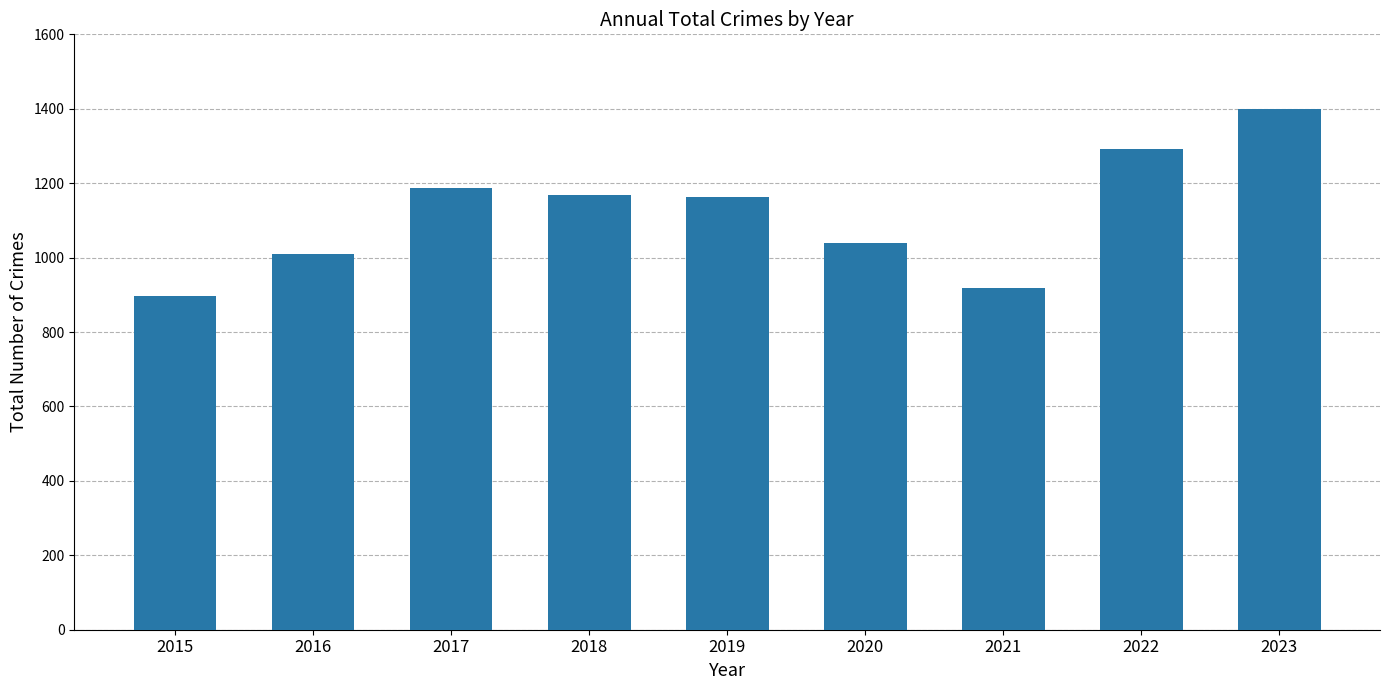

What is the difference between the values at 2023 and 2015?

503